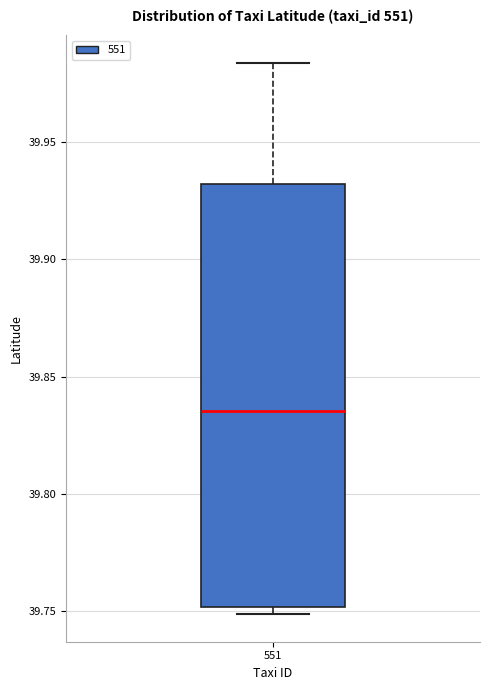

Where is the lower edge of the box at x = 551 on the y-axis? The values are not printed on the chart, so give them approximately, as read against the axis.

39.750